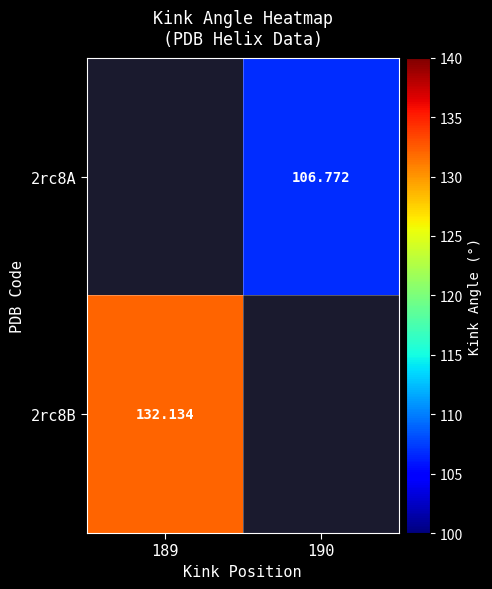

List the labels in order of 2rc8B value, largest first.

189, 190